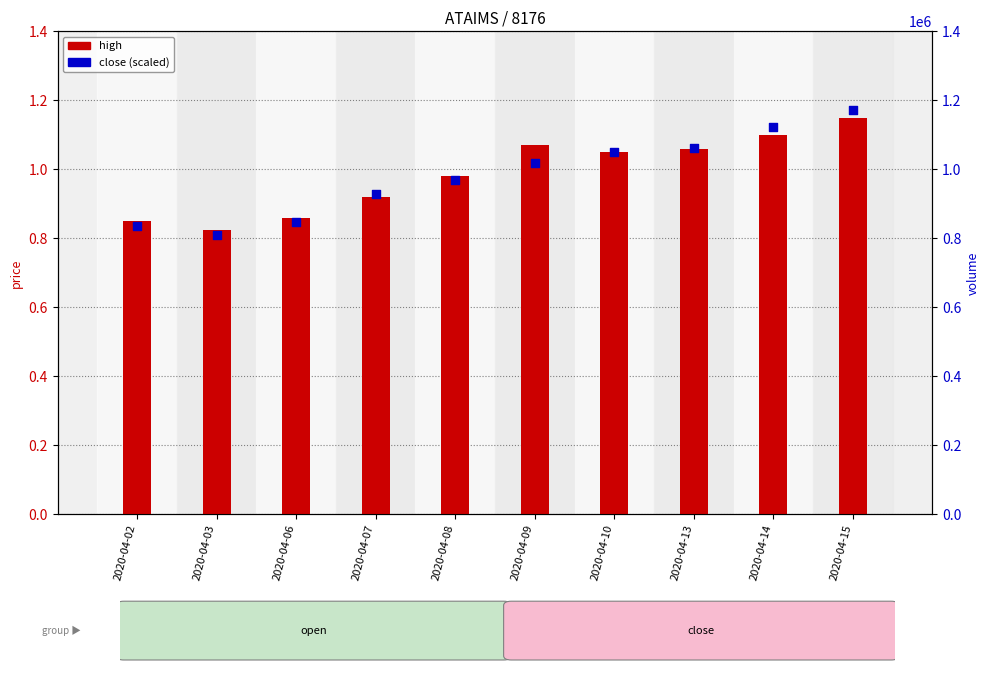

At how many categories does at least one series exceed 706591?

10